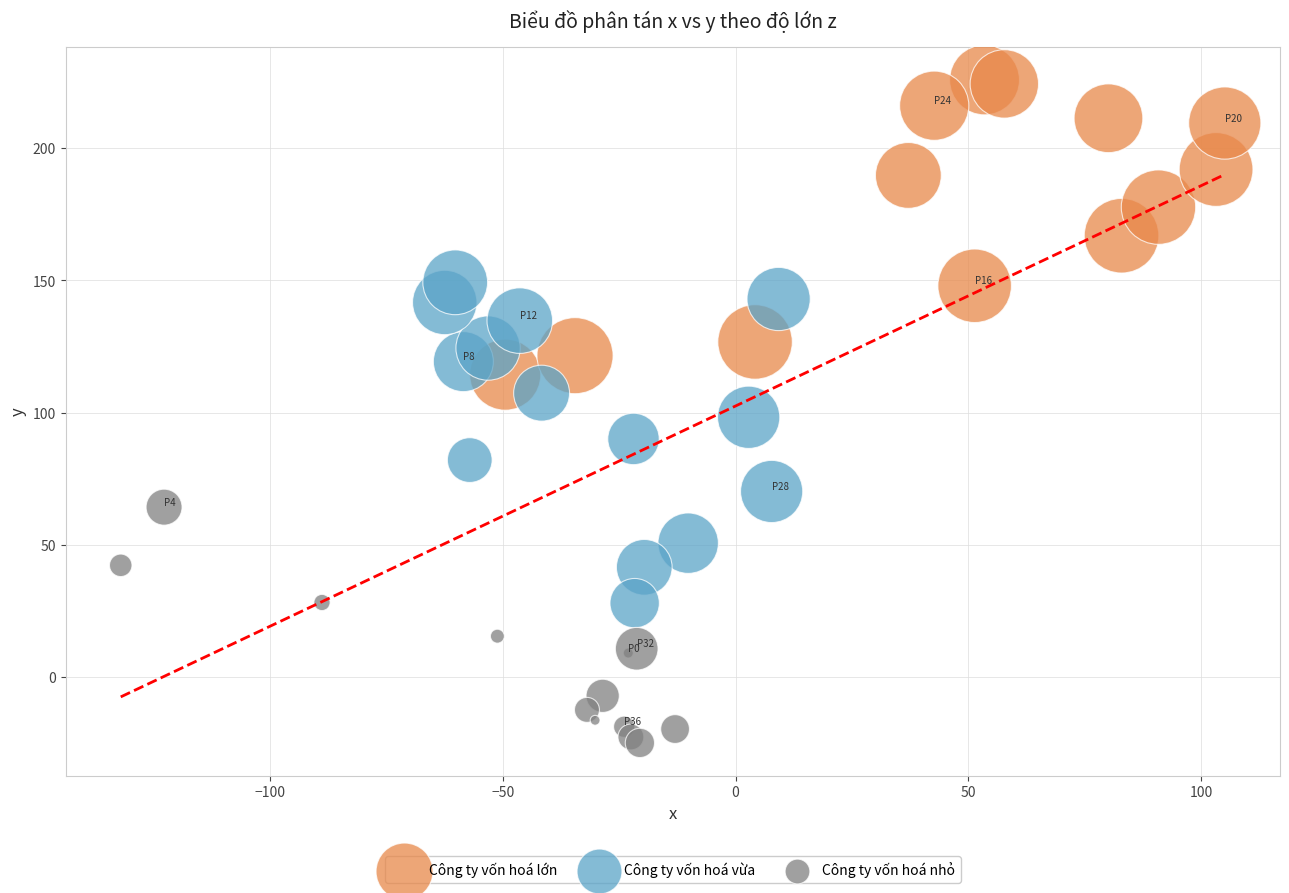

Which series reaches the maximum Y coordinate?

Công ty vốn hoá lớn